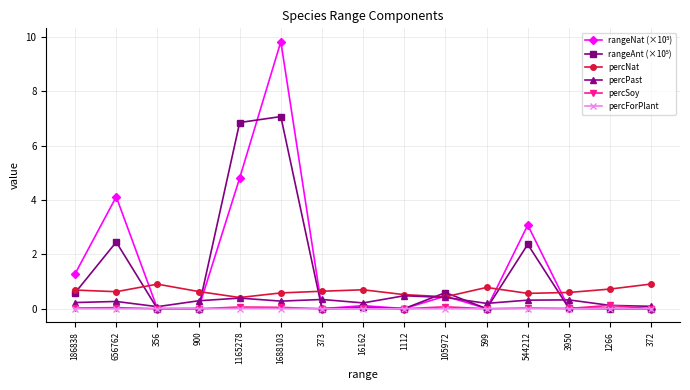

At which category is the sum across all series the highest?

1688103